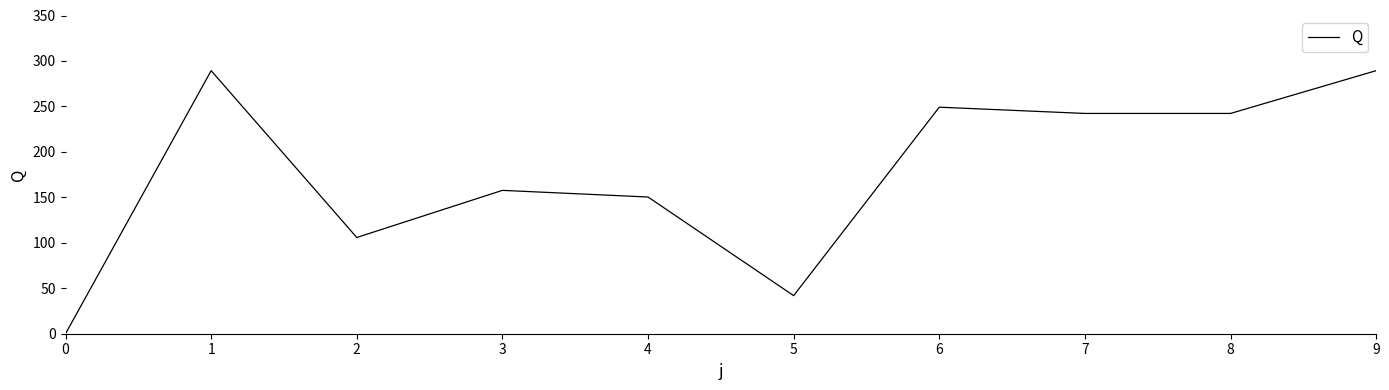

What is the difference between the maximum and minimum values?

289.3